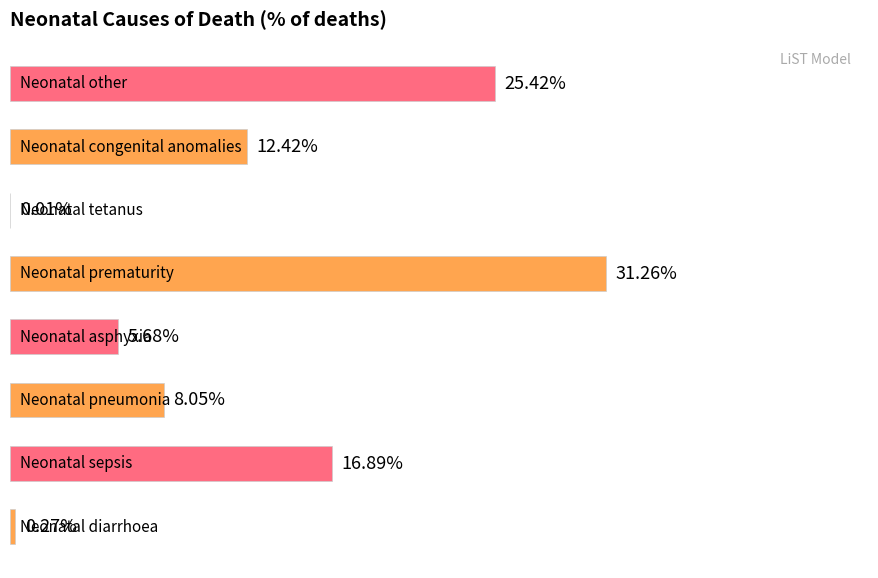

At which label is the value closest to 15?

Neonatal sepsis